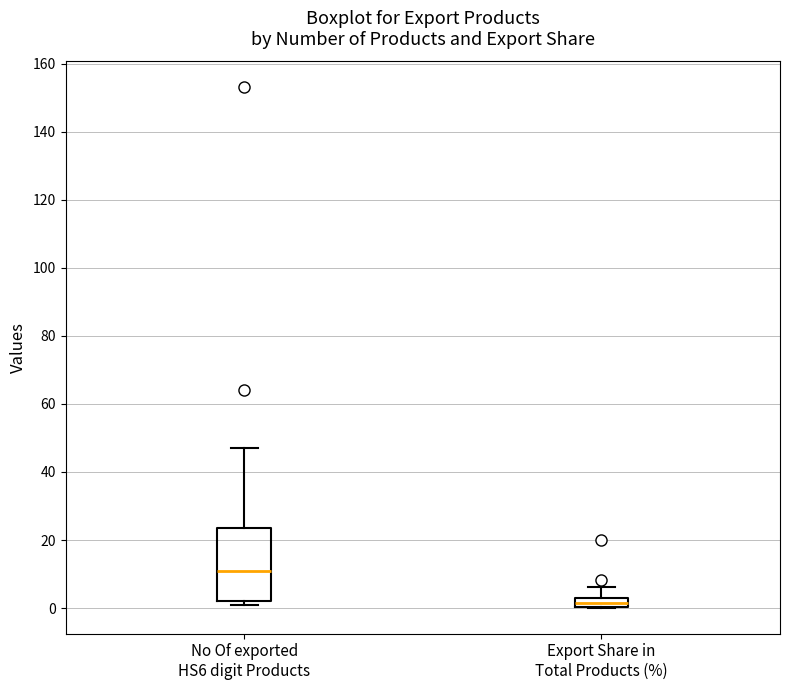

Which box has the lowest median line?

Export Share in Total Products (%)